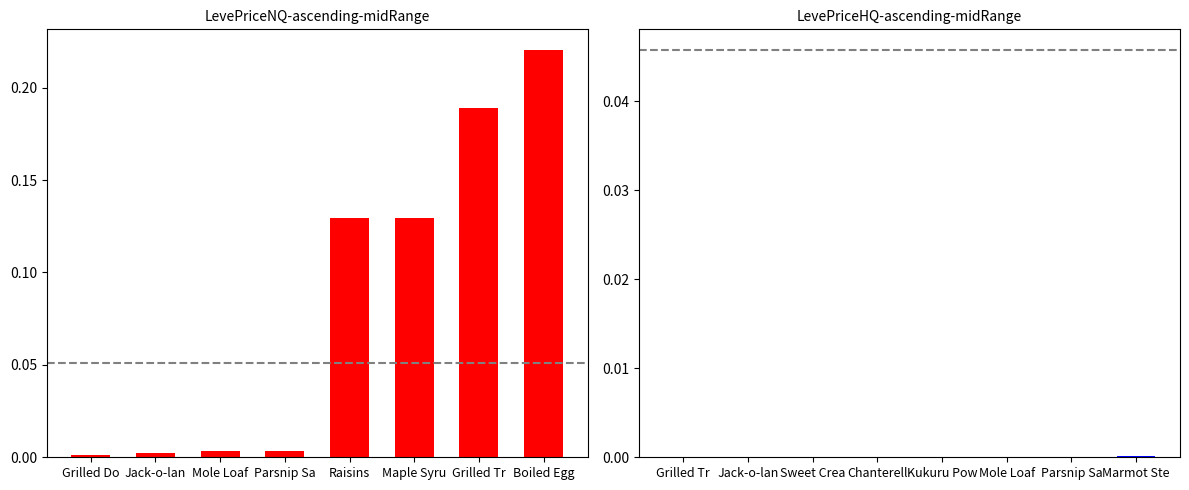

Rank the series by their maximum value, from highest to lowest.

LevePriceNQ, LevePriceHQ